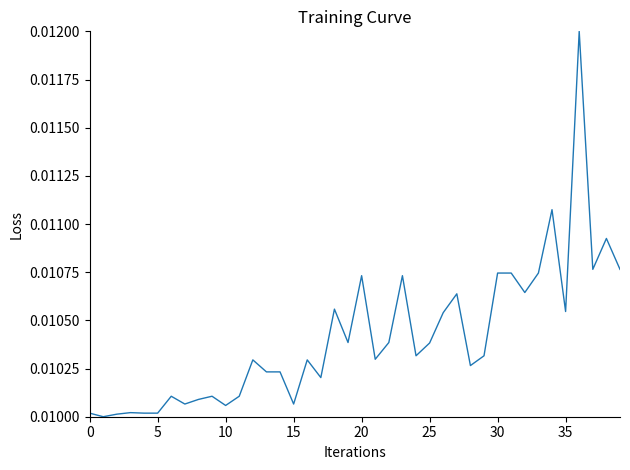

Does the chart display data point markers on the line(s)?

No